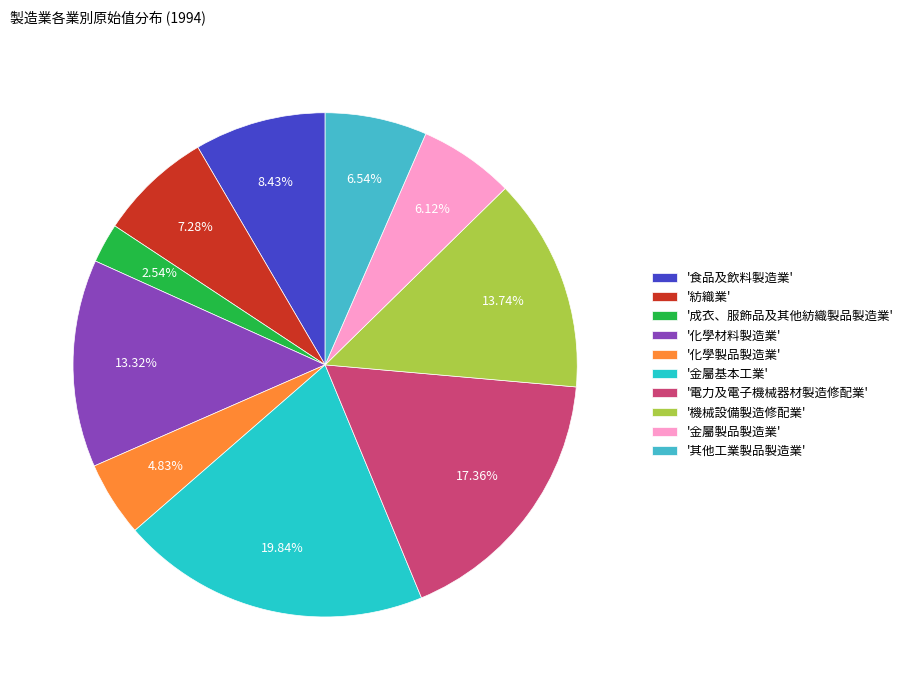

Rank the categories by value from lowest to highest.

成衣、服飾品及其他紡織製品製造業, 化學製品製造業, 金屬製品製造業, 其他工業製品製造業, 紡織業, 食品及飲料製造業, 化學材料製造業, 機械設備製造修配業, 電力及電子機械器材製造修配業, 金屬基本工業